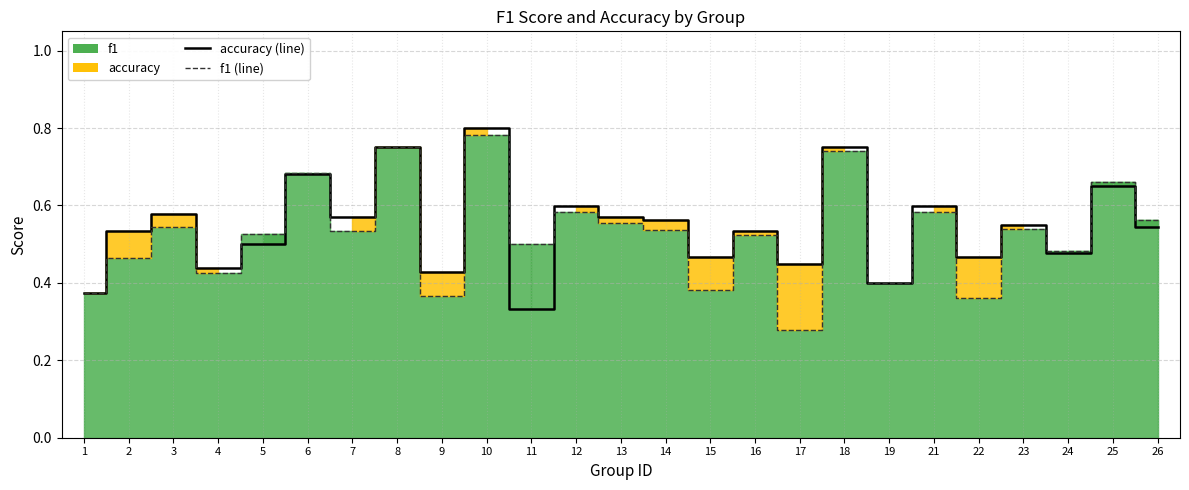

Which category has the highest value in the accuracy series?

10